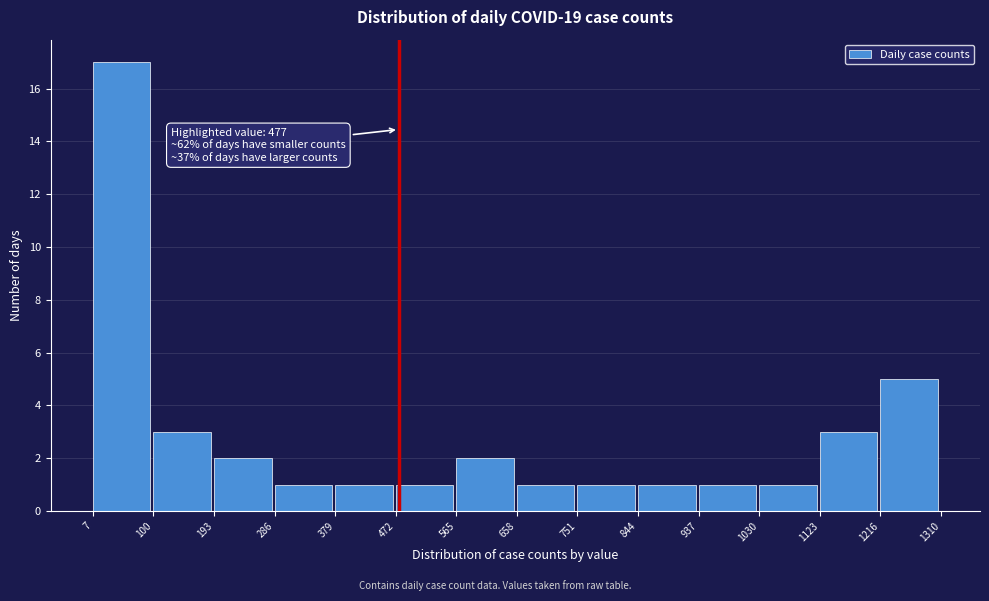

Over which range of the x-axis is the bar tallest?

7 to 100